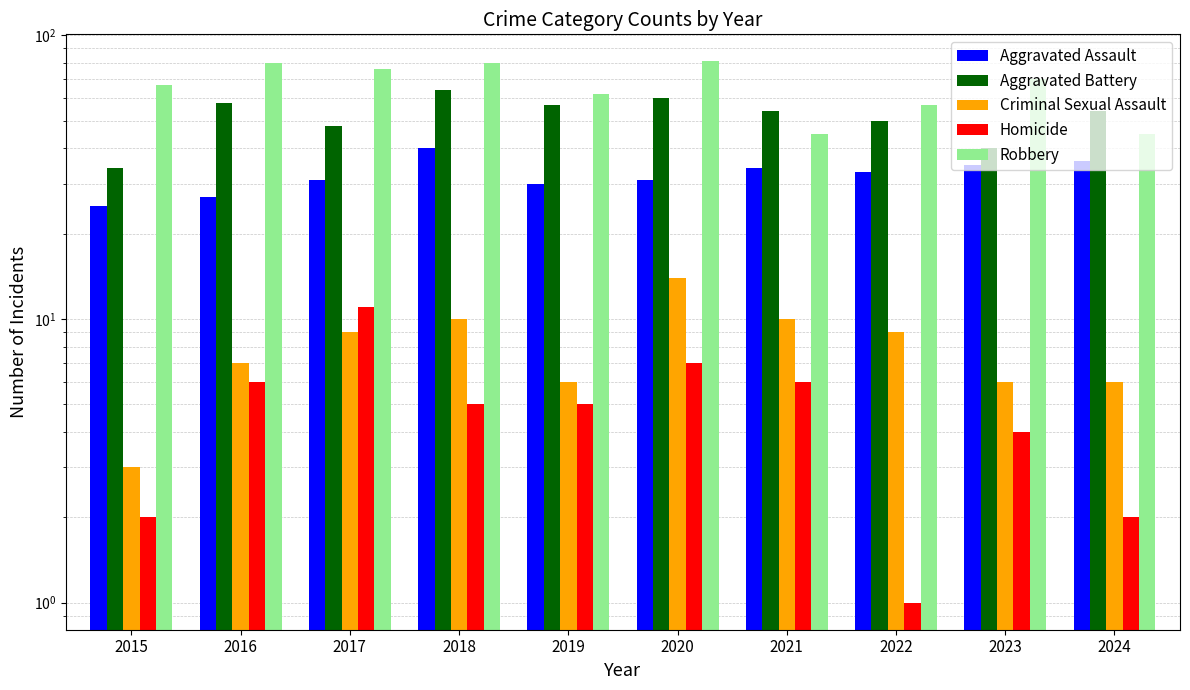

What is the total value across all series at 2021?

149